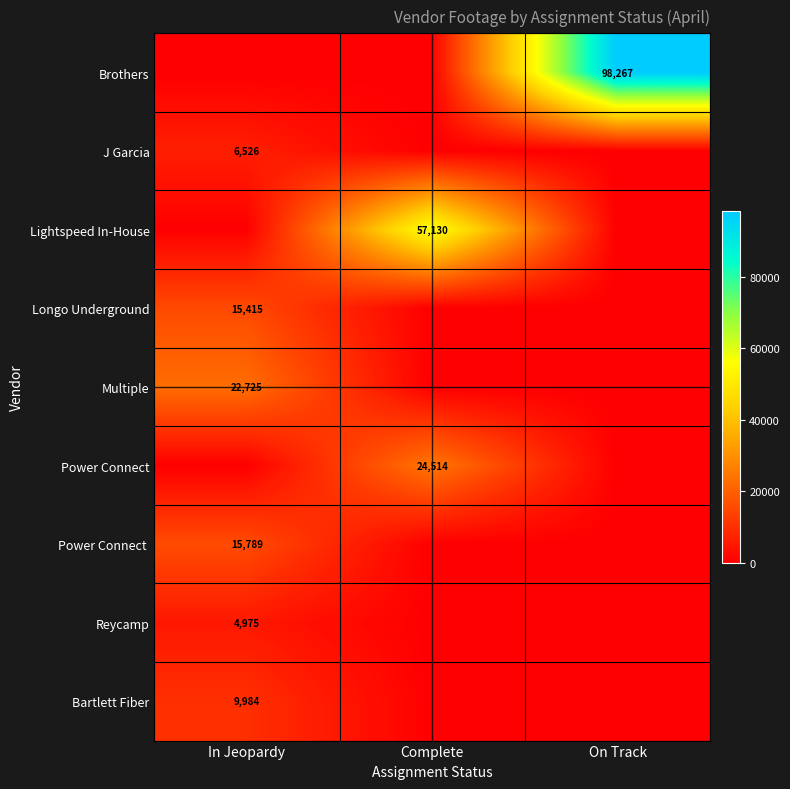

At how many categories does at least one series exceed 19809?

3